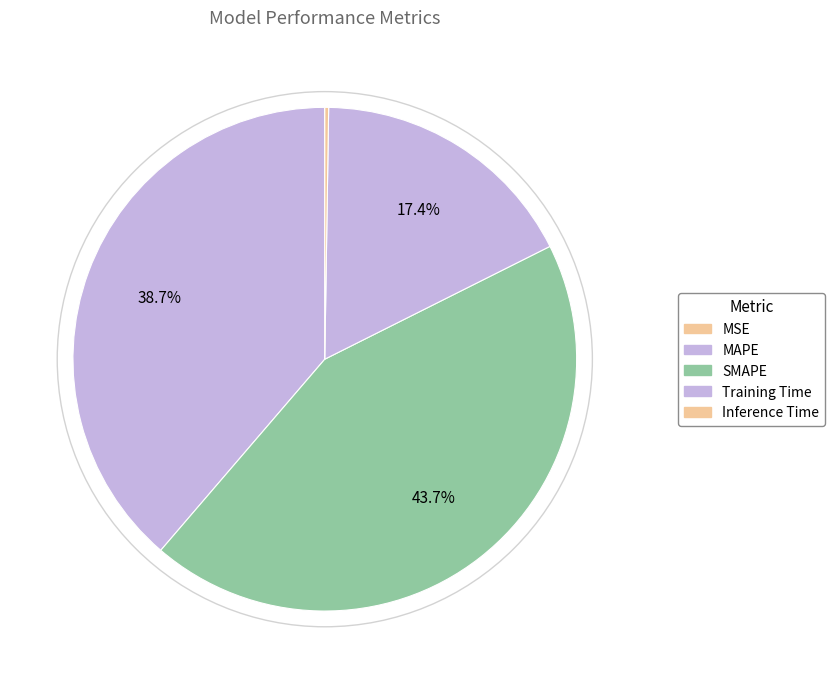

To the nearest percent, what is the average slice percentage?

20%